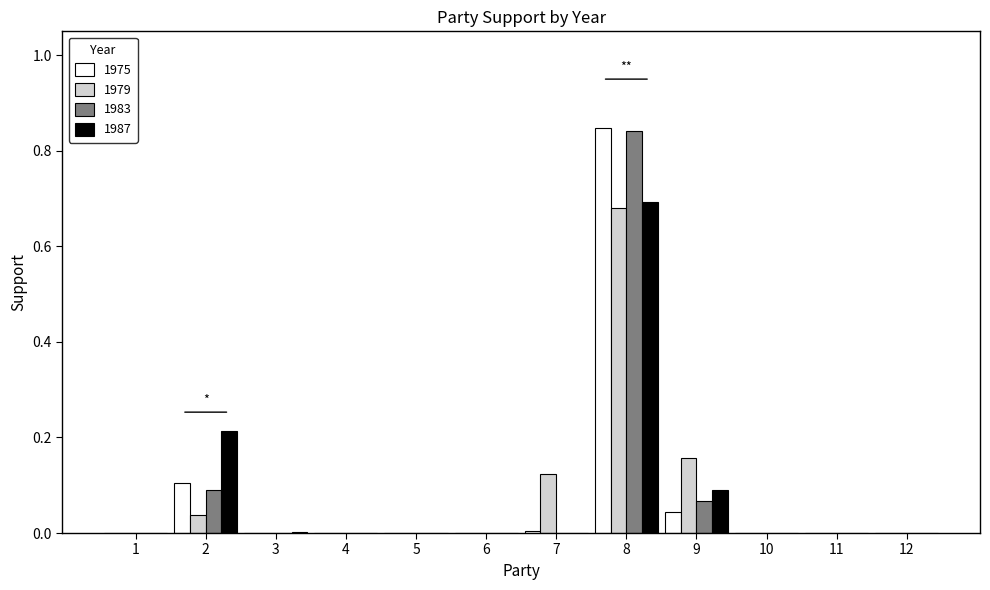

The value of 1979 at 11 is 0.0. True or false?

True